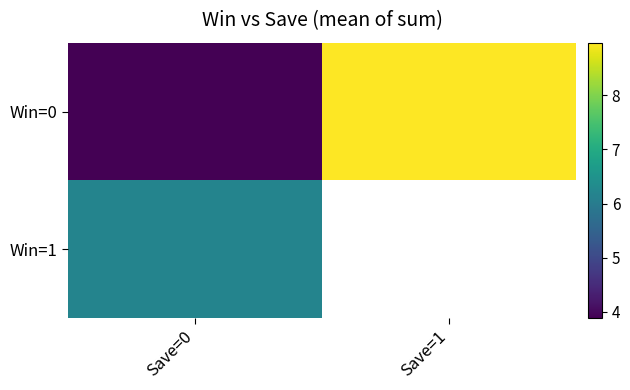

At how many categories does at least one series exceed 6?

2